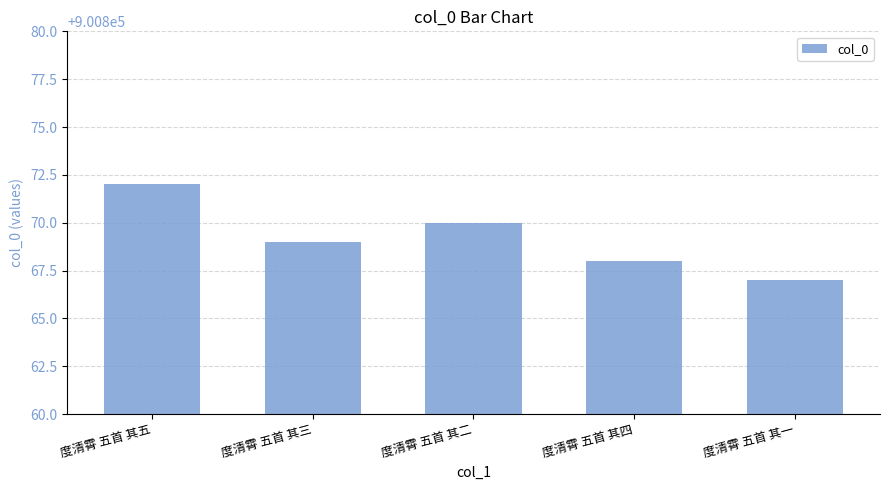

What is the sum of all values?

4504346